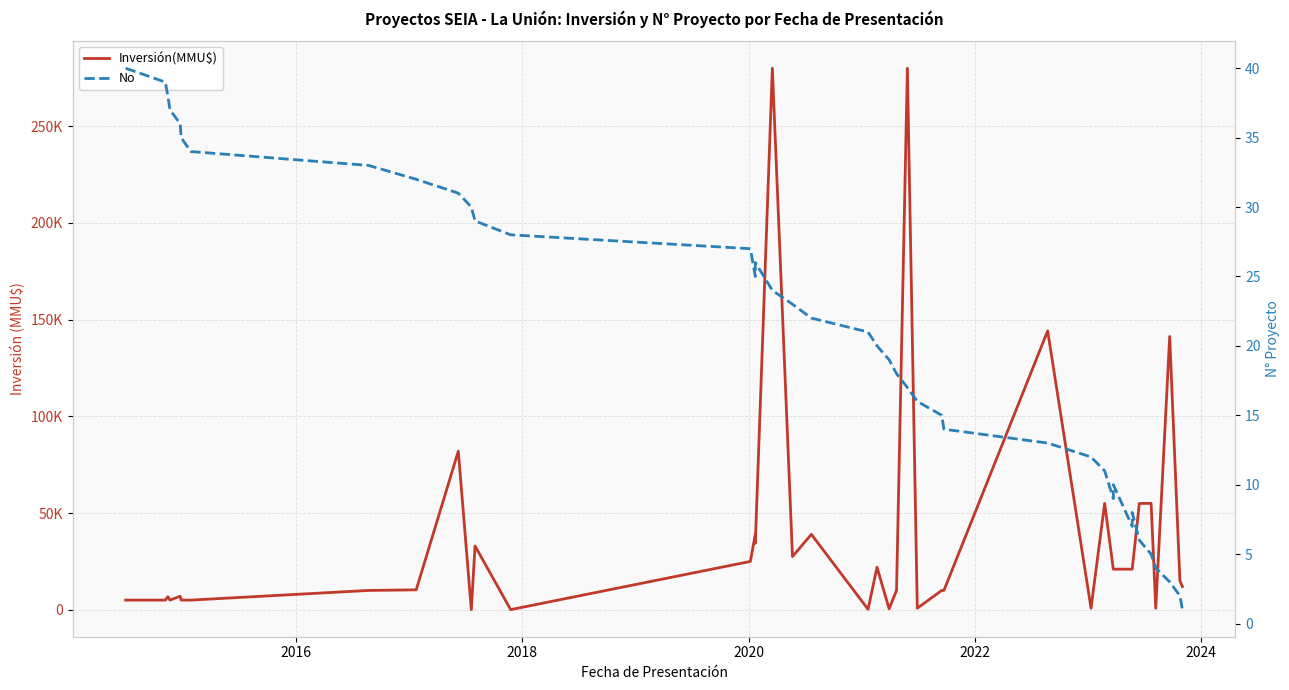

Reading left to right, what are all the values shown in this chart?

Inversión(MMU$): 5000	5000	6750	5000	7000	5000	5000	10000	10310	82000	64	33000	74	25000	39000	34400	280000	27520	39000	250	22000	500	10000	280000	800	10000	10000	144200	800	55000	21000	21000	21000	21000	55000	55000	800	141300	15000	12000
No: 40	39	38	37	36	35	34	33	32	31	30	29	28	27	25	26	24	23	22	21	20	19	18	17	16	15	14	13	12	11	9	10	7	8	6	5	4	3	2	1